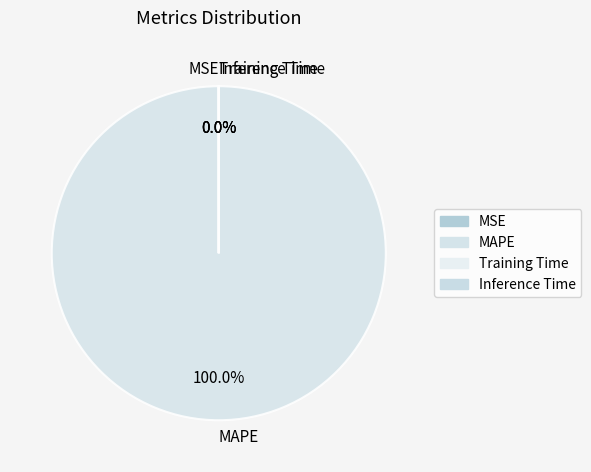

Is MAPE the majority of the pie?

Yes